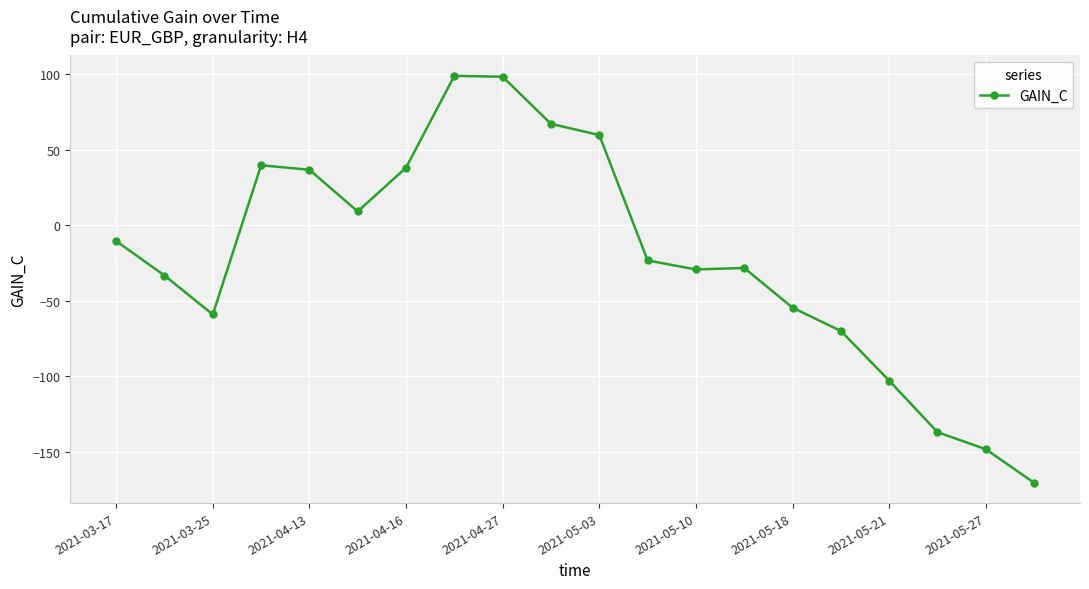

What is the greatest value displayed?

99.0